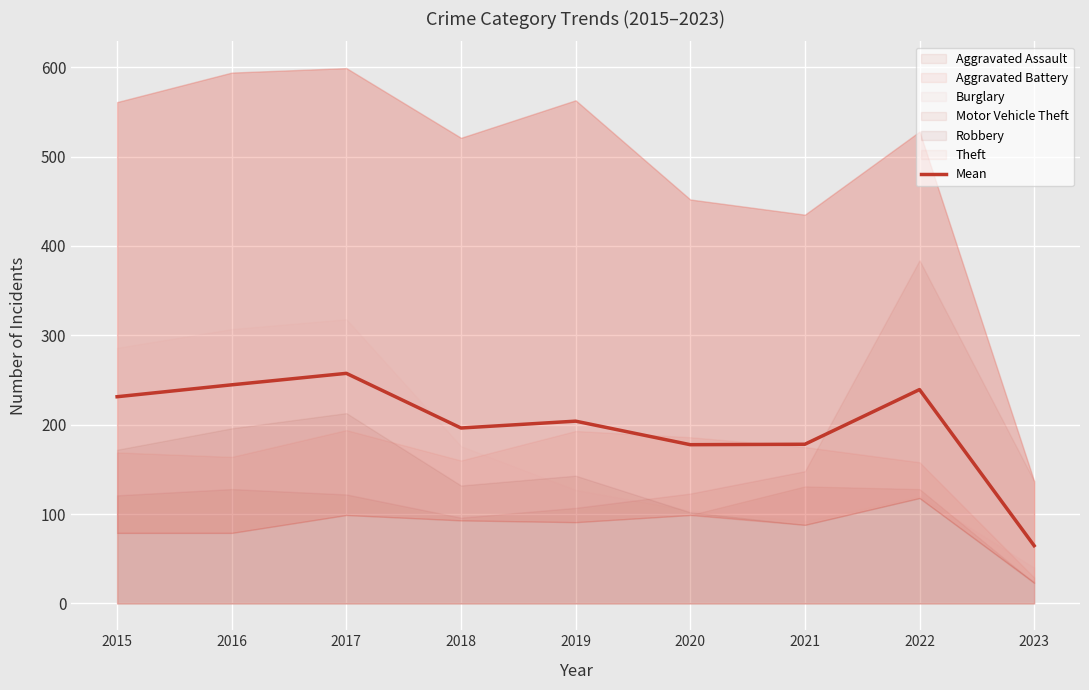

How many lines are shown in the chart?

1